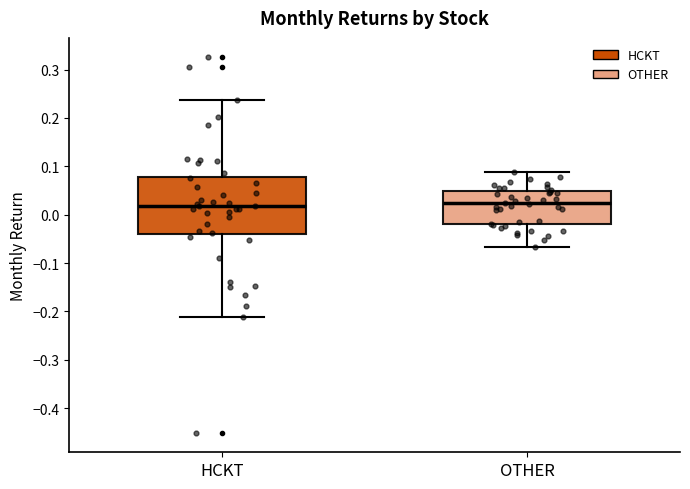

Reading left to right, transcribe this box plot: for each box, give where its median line is, the range the box spans, and where its two whiskers end, as read against the y-axis. The values are not printed on the chart, so give them approximately, as read against the axis.

HCKT: median 0.02, box -0.04 to 0.08, whiskers -0.21 to 0.24
OTHER: median 0.02, box -0.02 to 0.05, whiskers -0.07 to 0.09